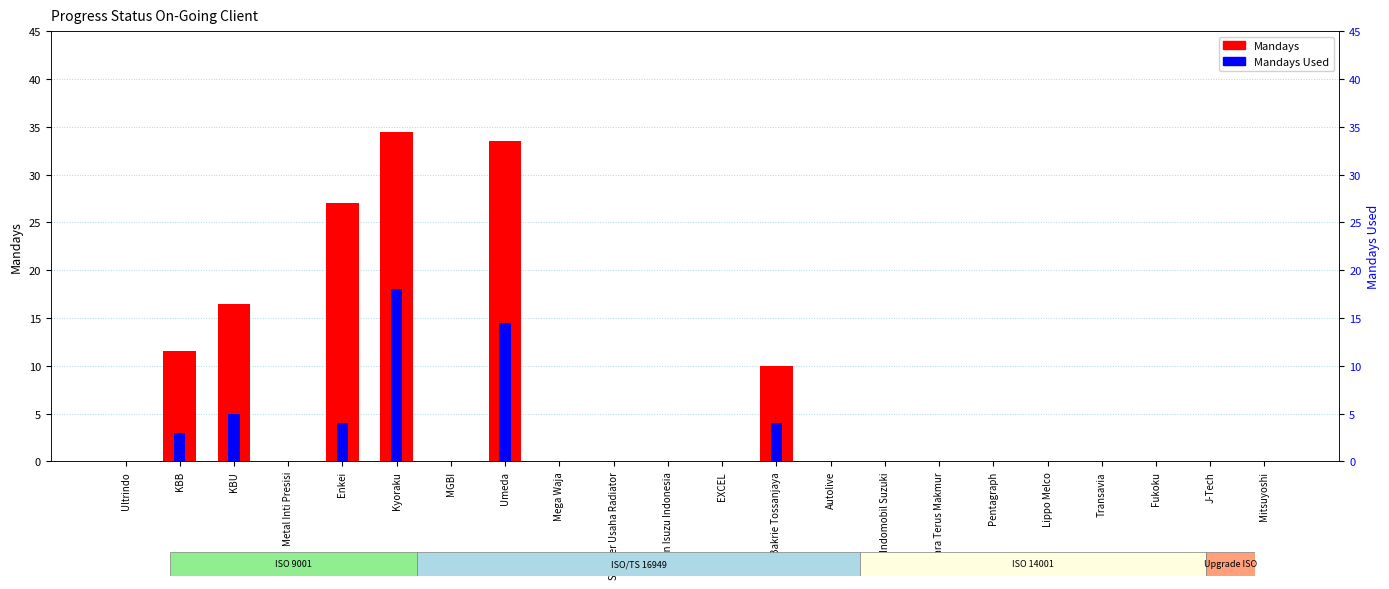

Are the bars horizontal?

No